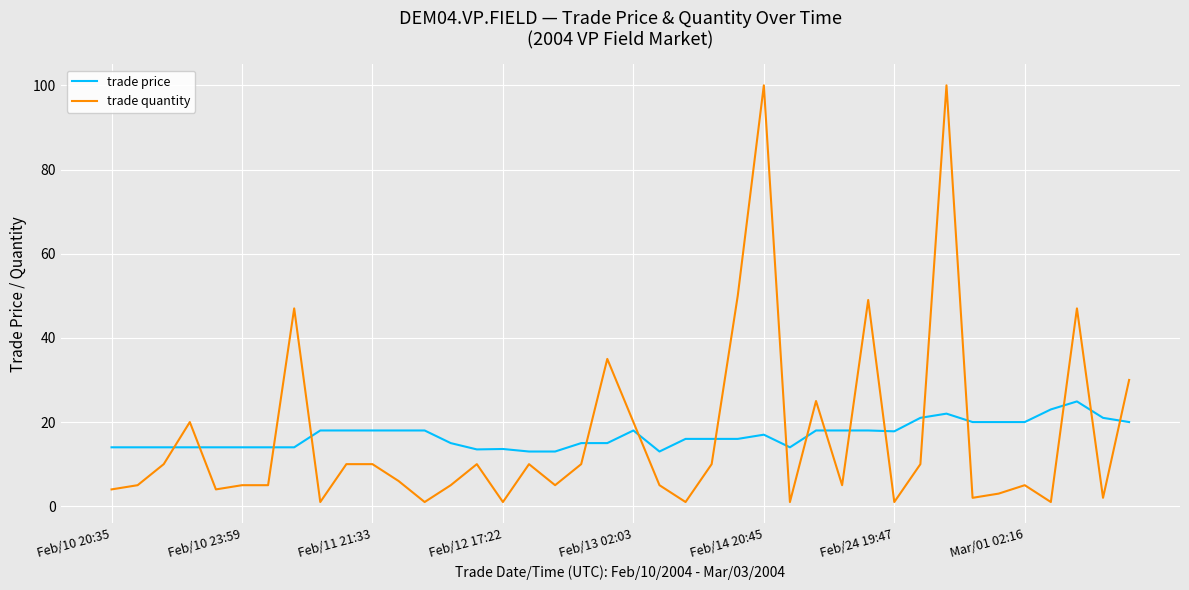

What is the greatest value displayed?

100.0